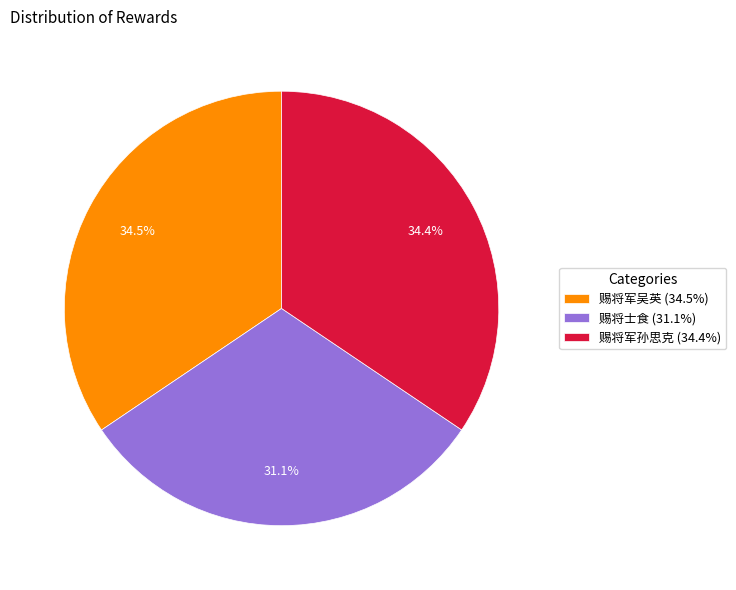

What percentage is NOT represented by 赐将士食?

68.9%